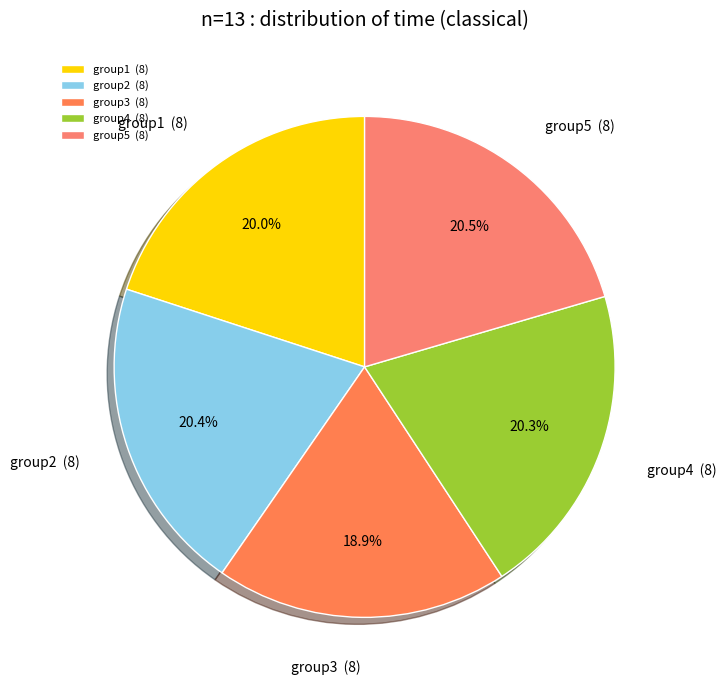

Between group2 (8) and group3 (8), which is larger?

group2 (8)